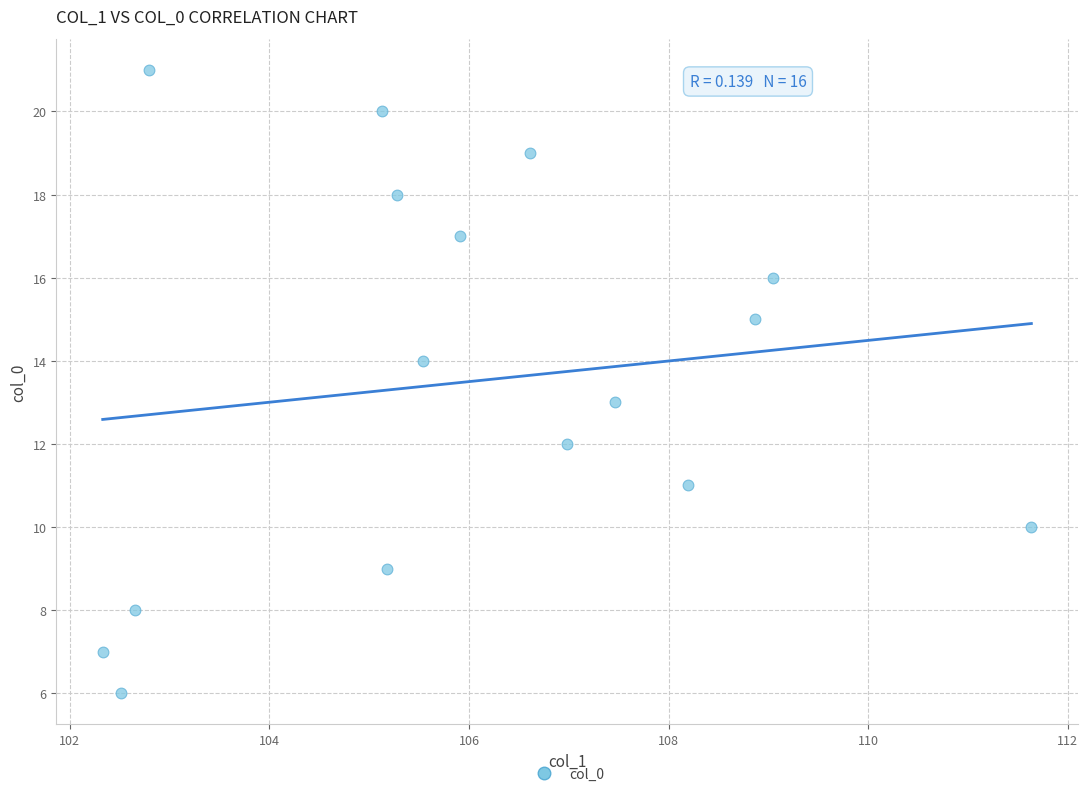

What is the range of Y values (max minus min)?

15